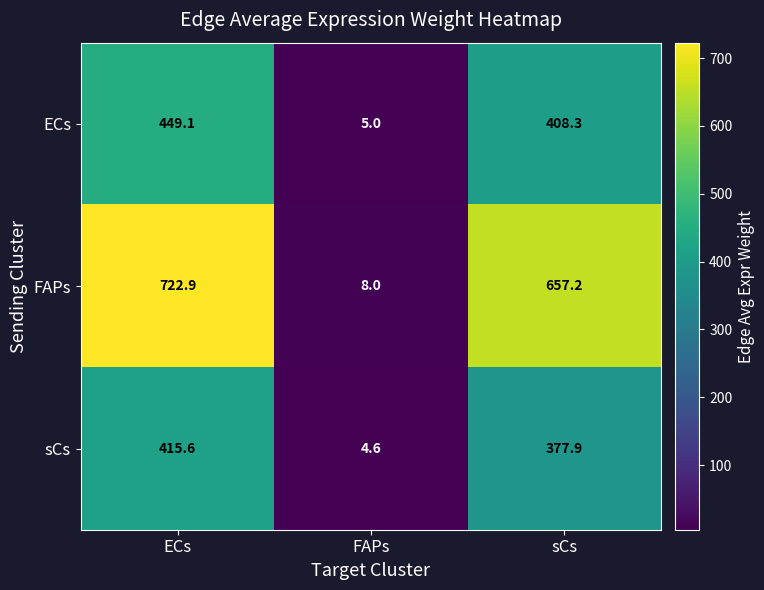

List the series in order of their peak value, lowest first.

sCs, ECs, FAPs